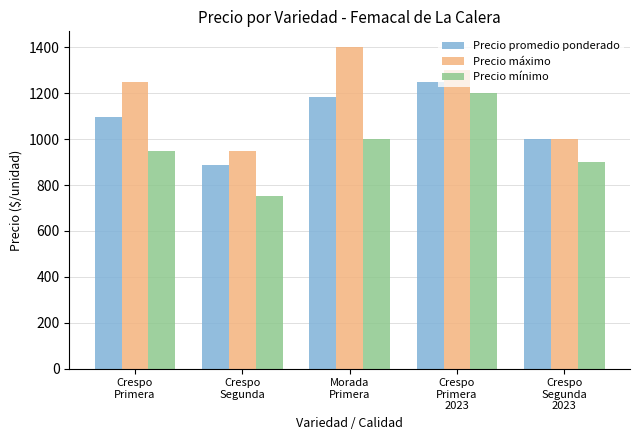

At which category is the sum across all series the highest?

Crespo
Primera
2023